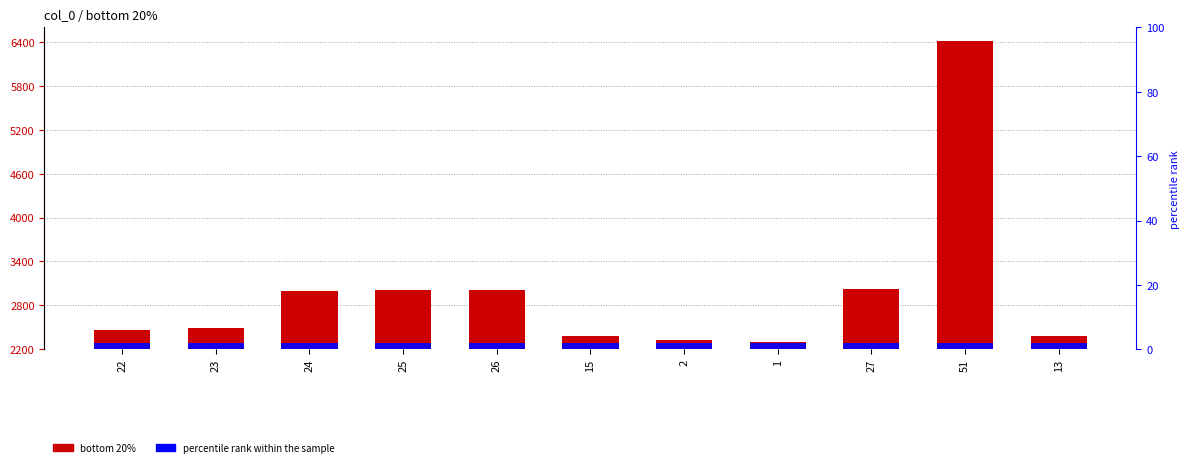

True or false: percentile rank within the sample has a value of 1 at 24.

False